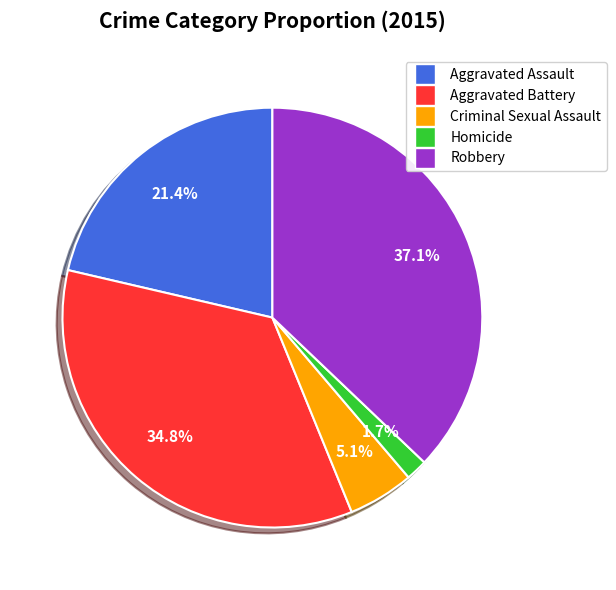

To the nearest percent, what portion does Criminal Sexual Assault represent?

5%